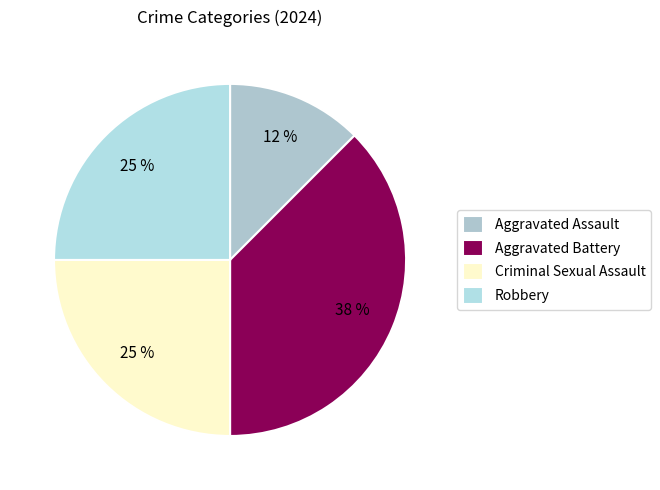

The Aggravated Battery slice represents 26% of the pie. True or false?

False